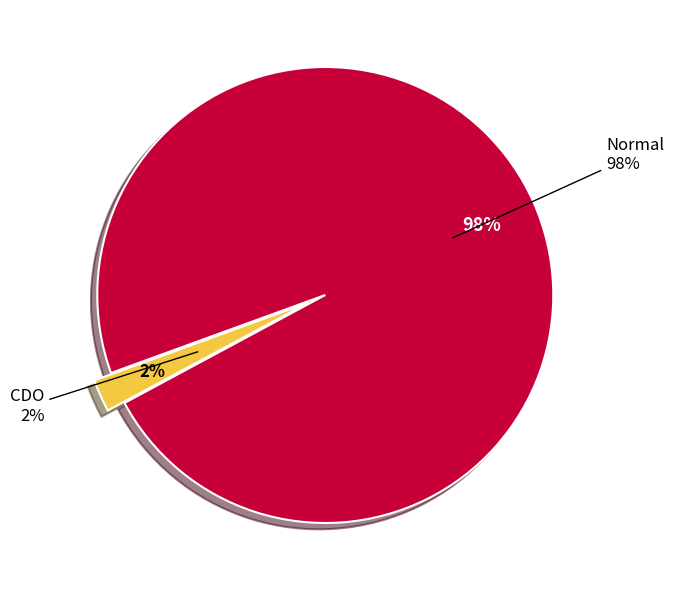

What is the majority slice?

Normal